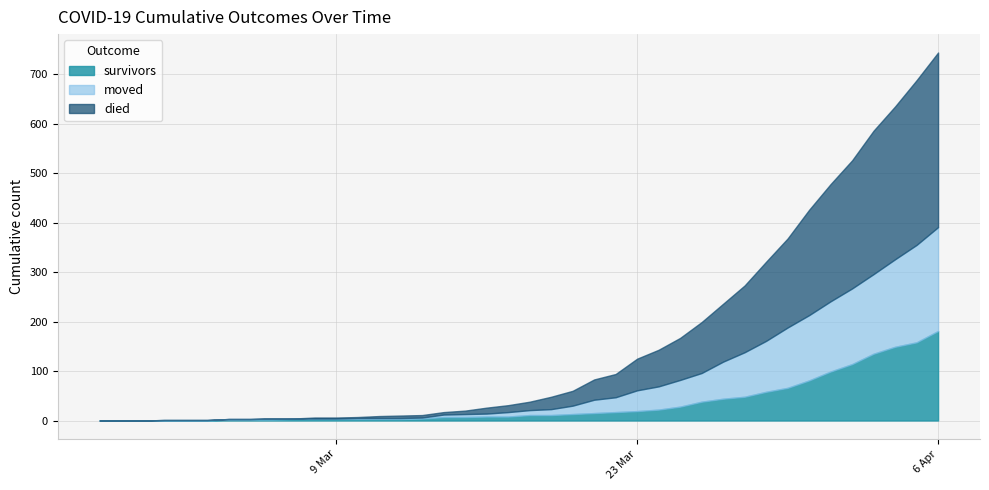

What is the highest value of the moved series?

391